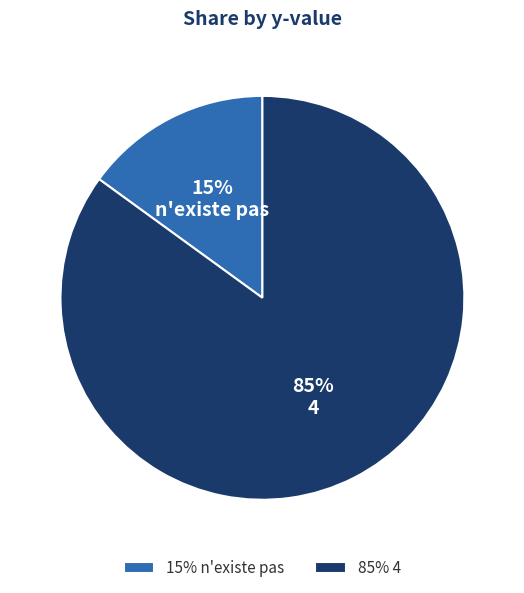

To the nearest percent, what is the difference between the largest and smallest slice percentages?

70%